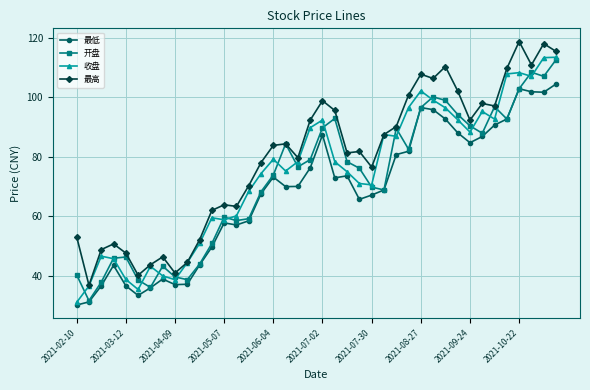

True or false: 开盘 has more than 0 interior local peaks.

True